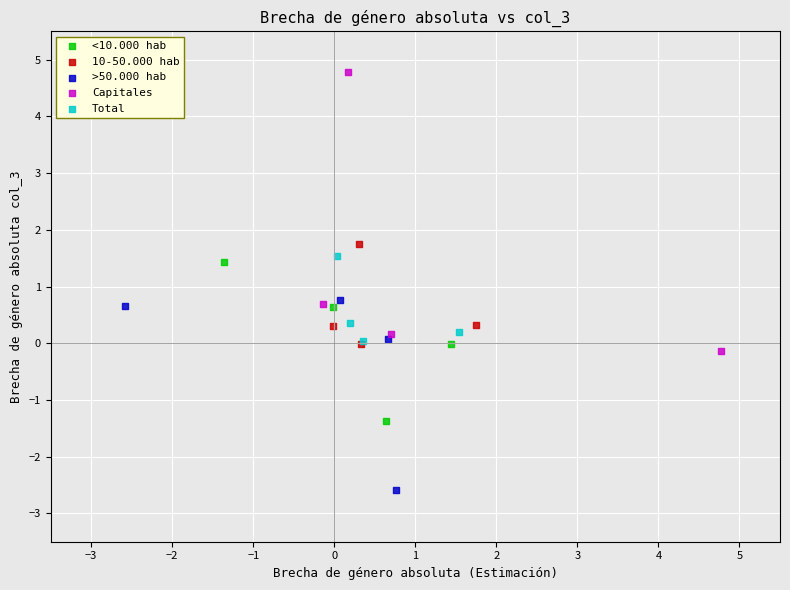

What are all the series names shown in the legend?

<10.000 hab, 10-50.000 hab, >50.000 hab, Capitales, Total